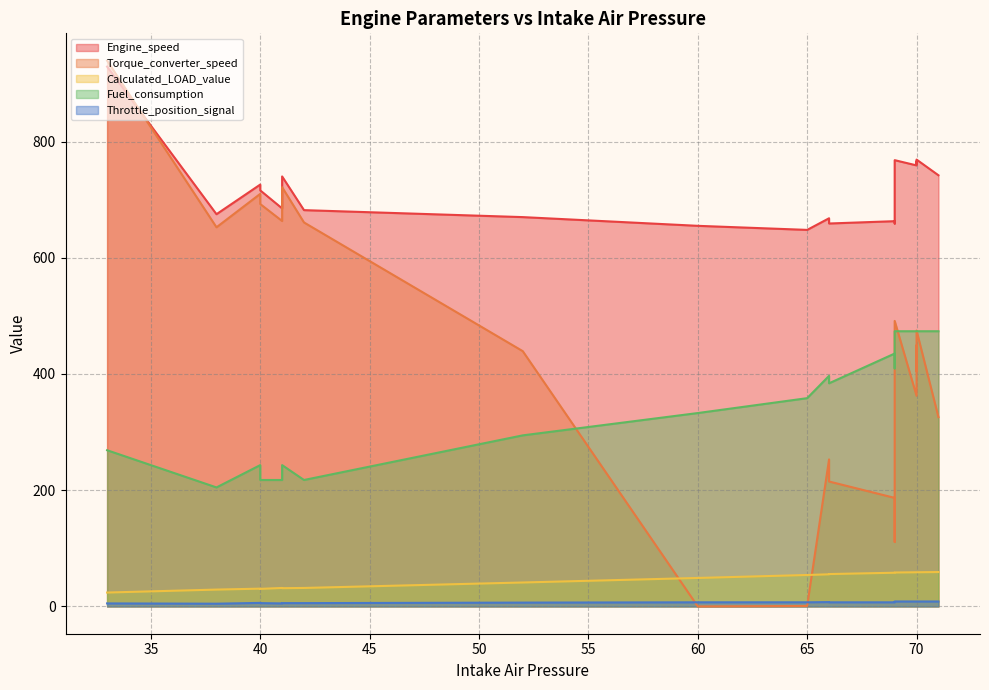

What is the total value across all series at 65?

1068.4